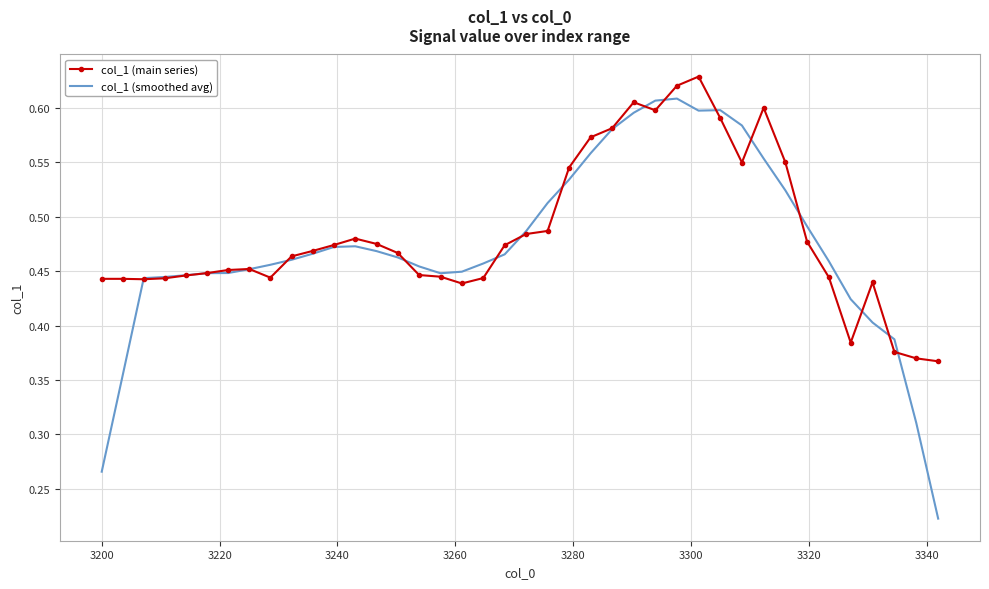

List the series in order of their peak value, highest first.

col_1 (main series), col_1 (smoothed avg)